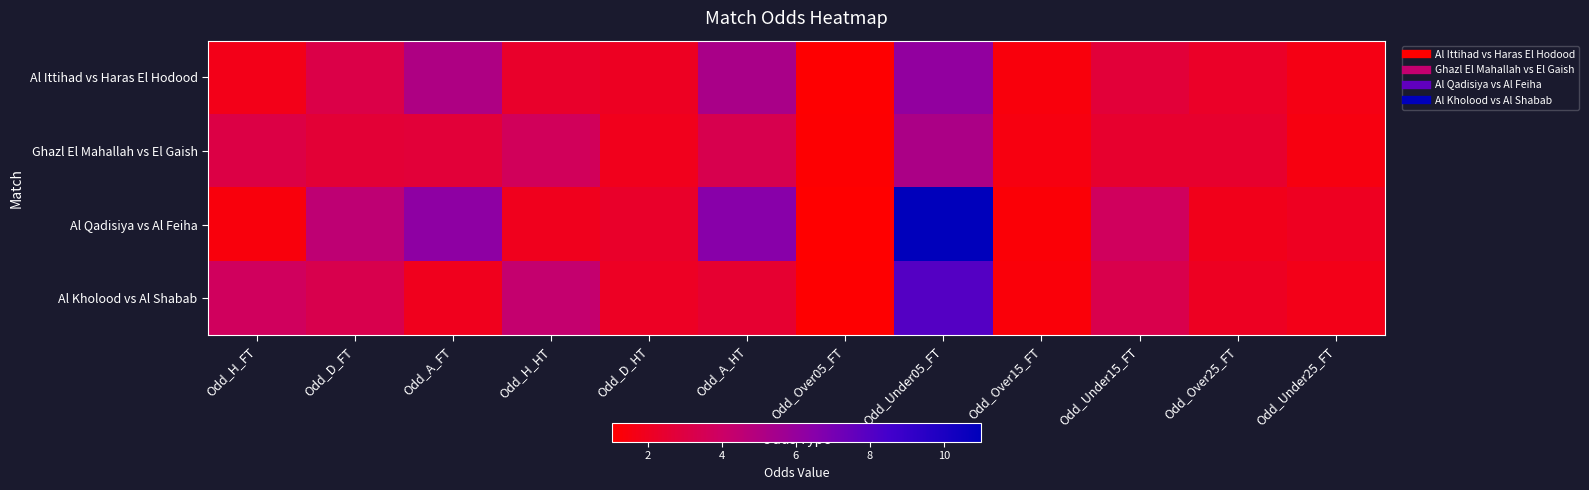

Rank the series by their maximum value, from lowest to highest.

Ghazl El Mahallah vs El Gaish, Al Ittihad vs Haras El Hodood, Al Kholood vs Al Shabab, Al Qadisiya vs Al Feiha